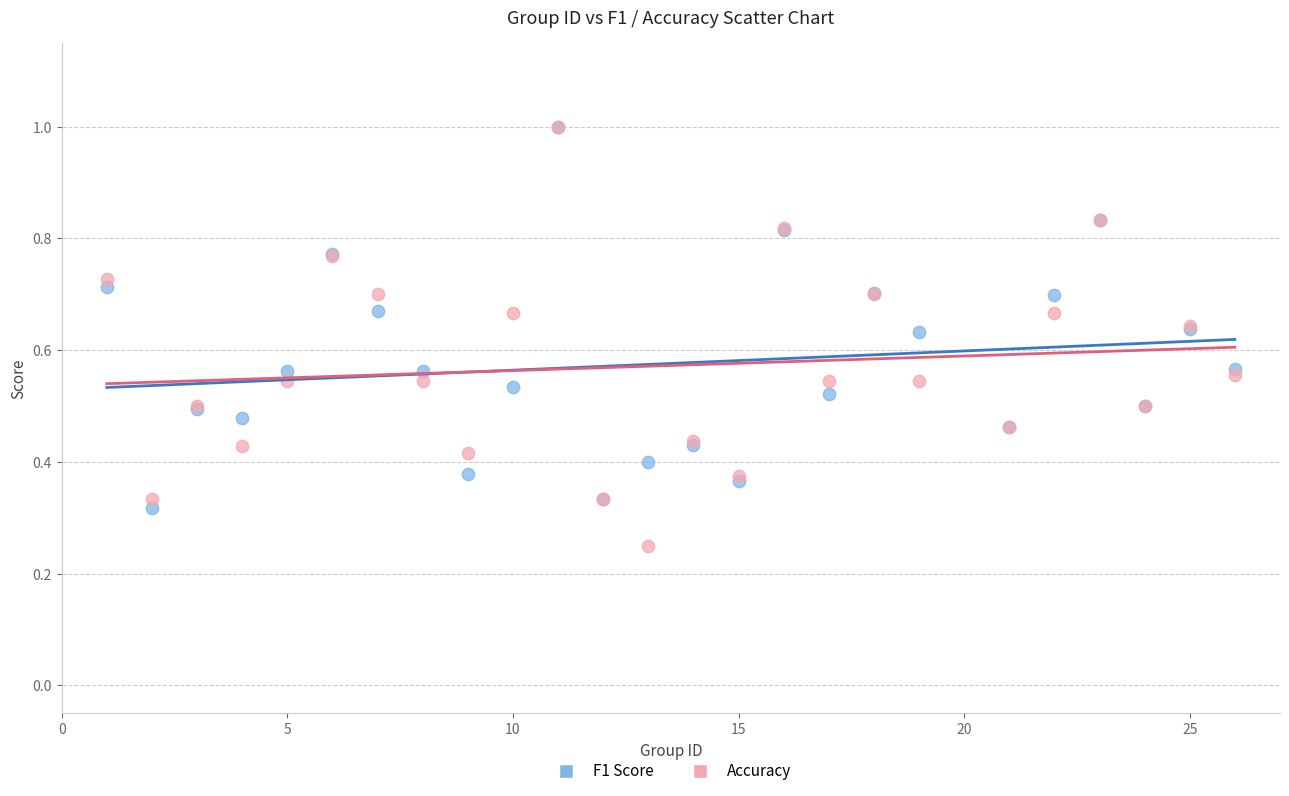

What are all the series names shown in the legend?

F1 Score, Accuracy